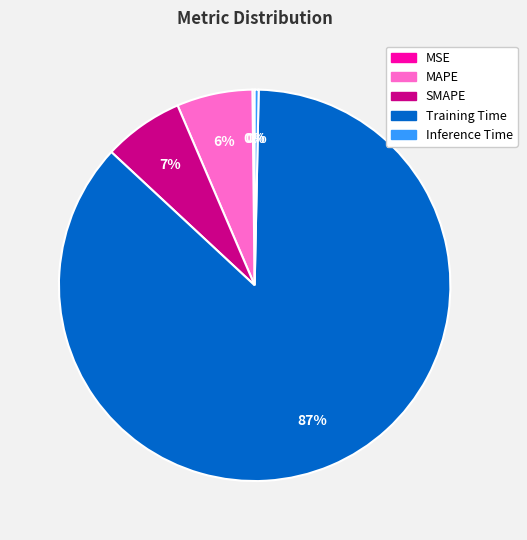

Is Training Time the majority of the pie?

Yes